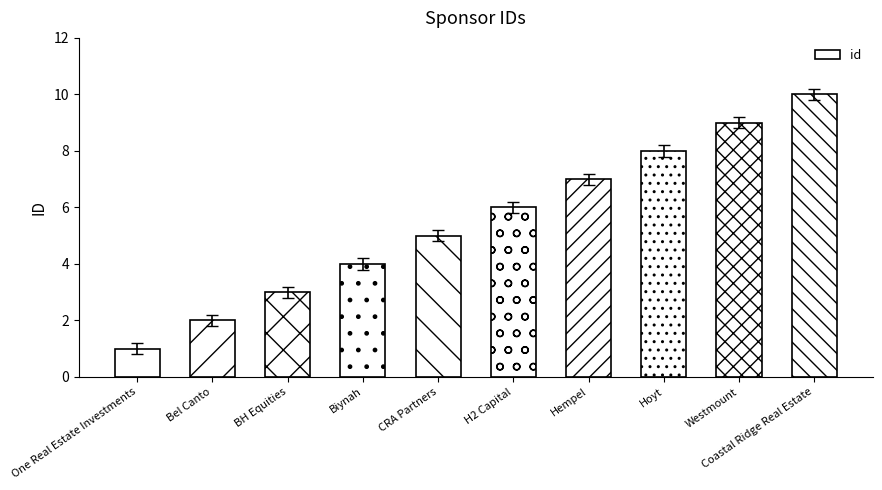

How many bars are there in total?

10